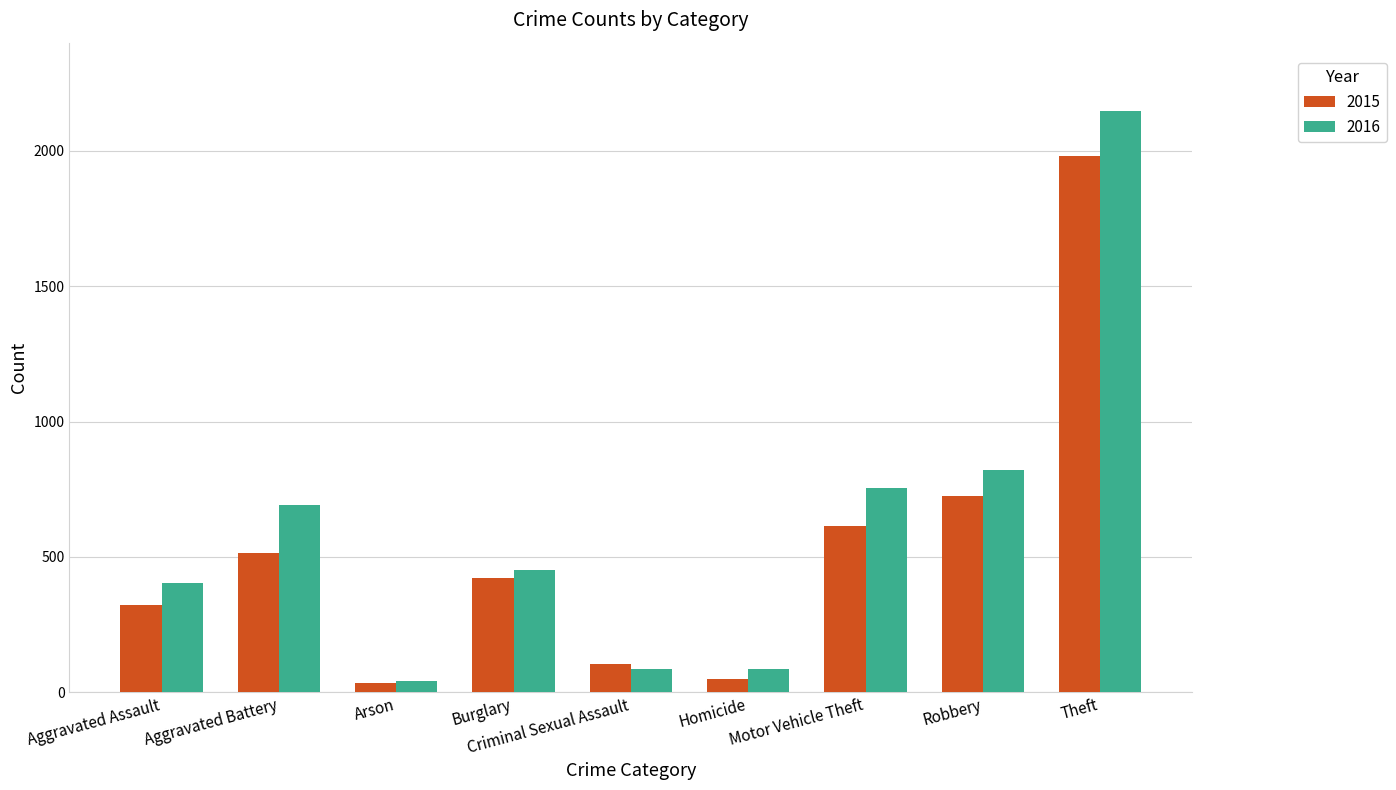

What is the difference between the highest and lowest values at Motor Vehicle Theft?

142